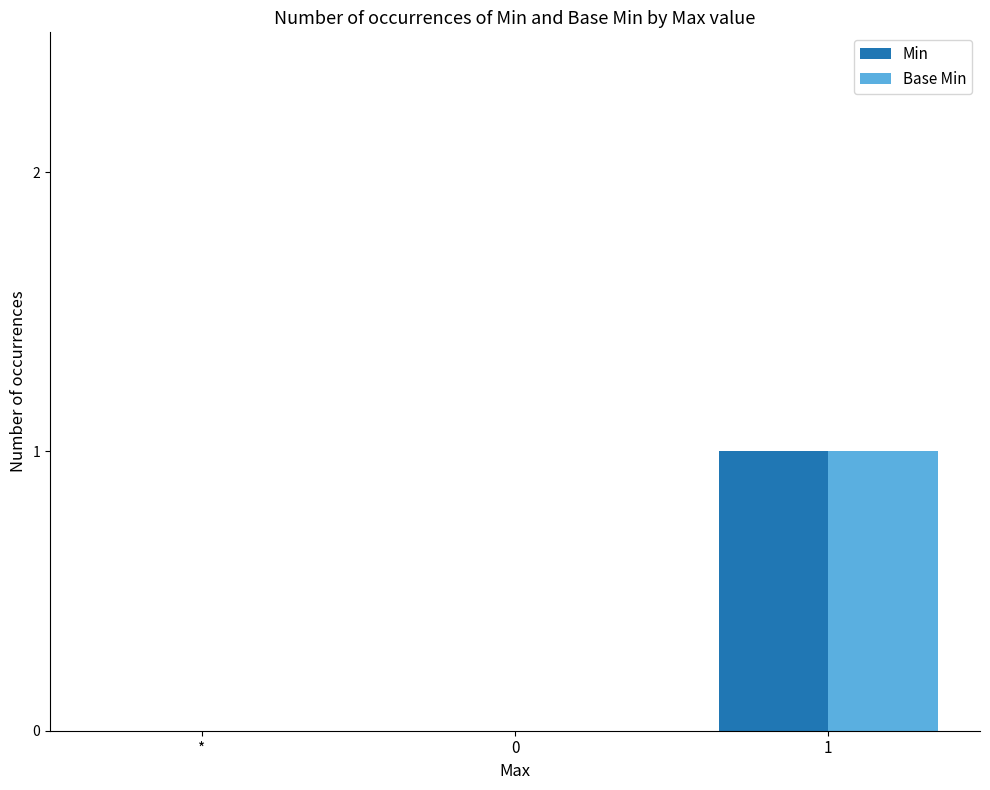

What are all the series names shown in the legend?

Min, Base Min